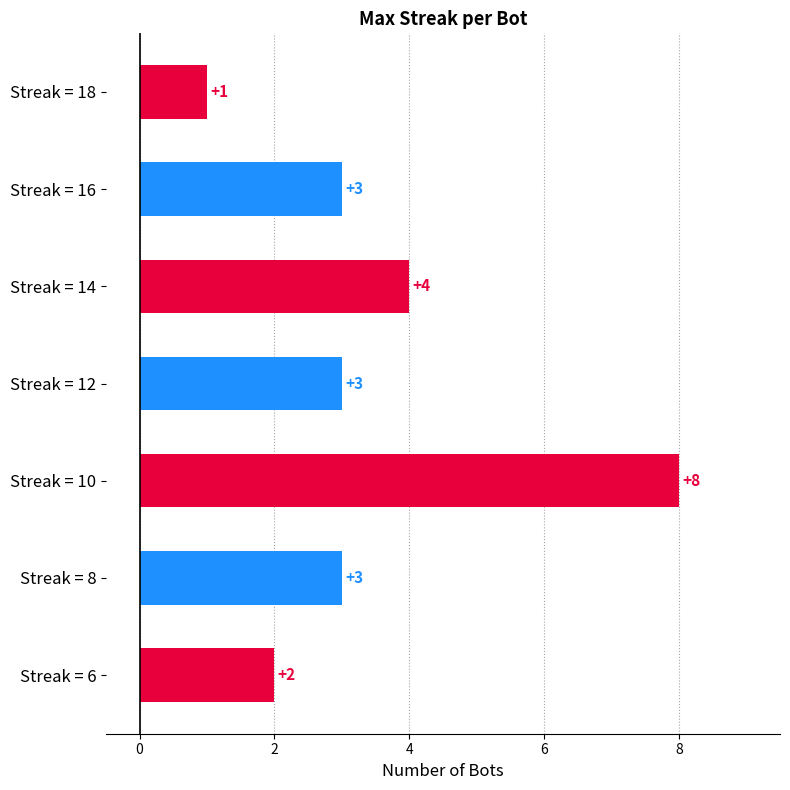

What is the value of the 2nd bar from the top?

3